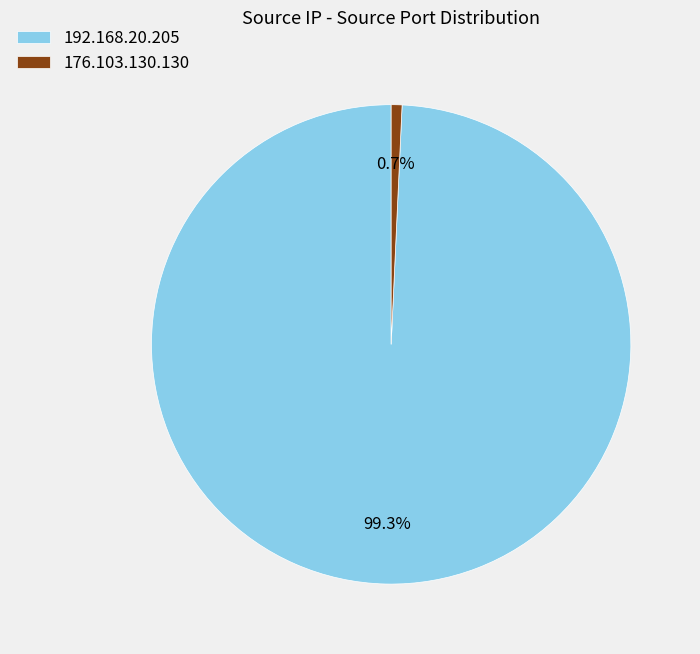

Count the number of slices in the pie.

2